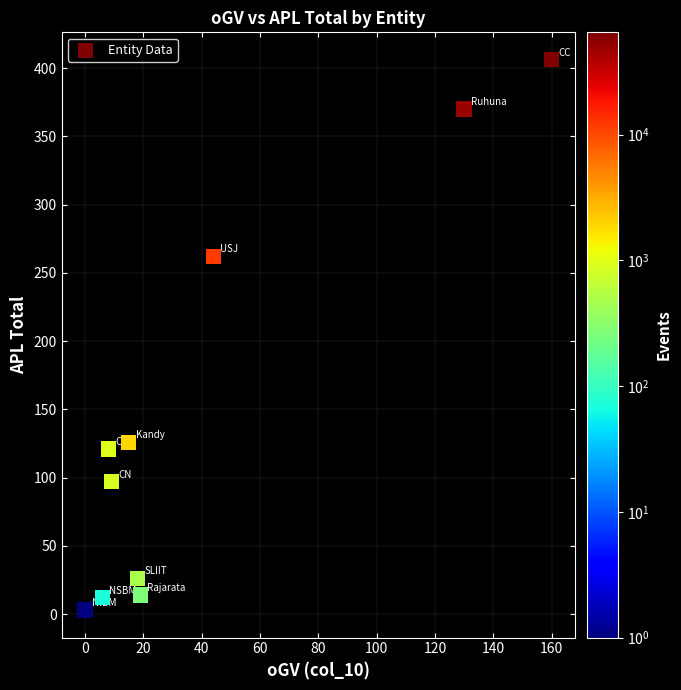

What is the range of Y values (max minus min)?

403